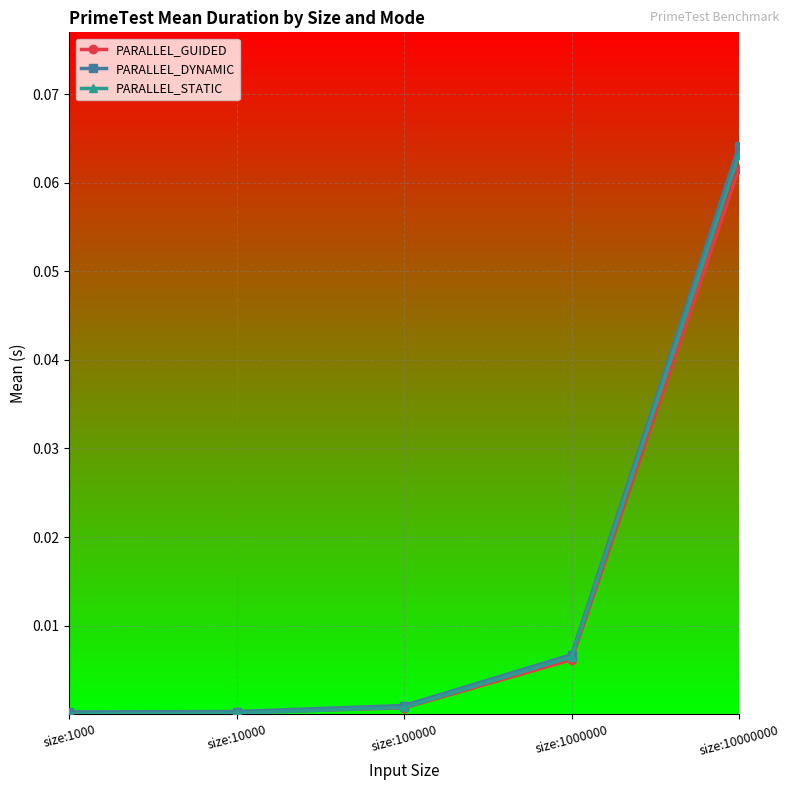

The value of PARALLEL_STATIC at size:10000000 is 0.0. True or false?

False